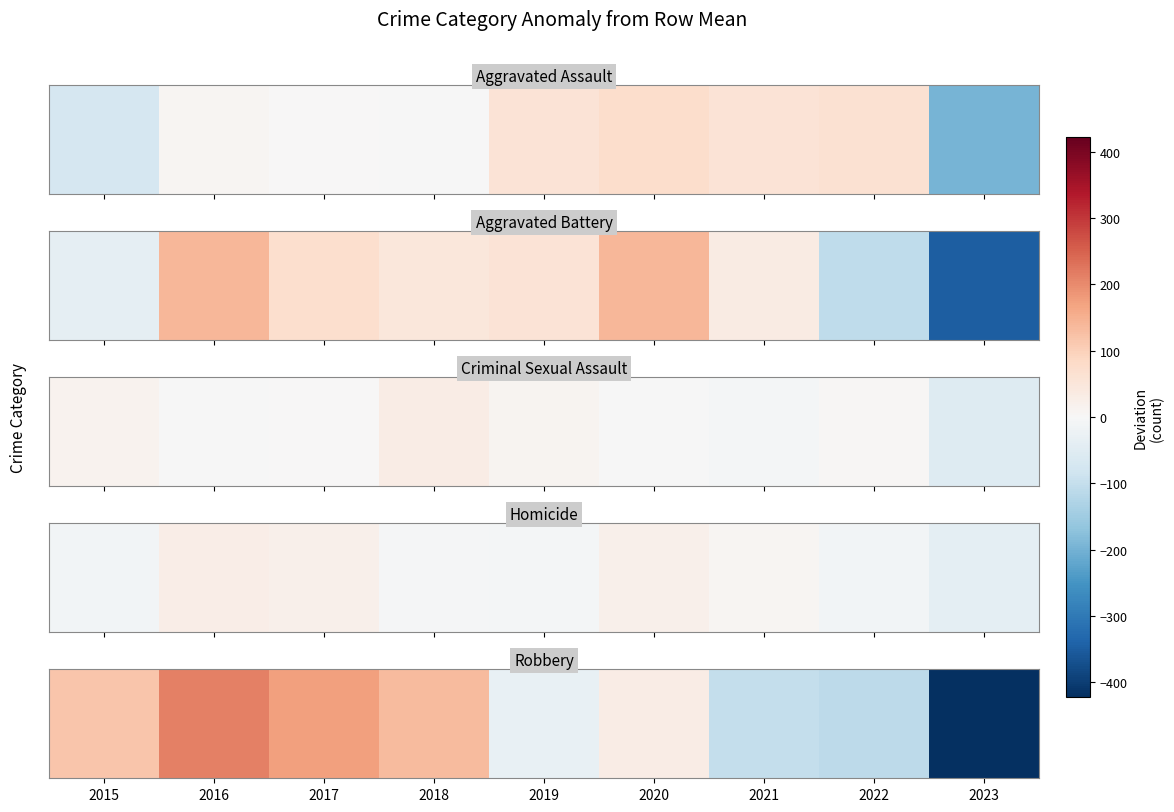

Where does the data first go above 31?

2015